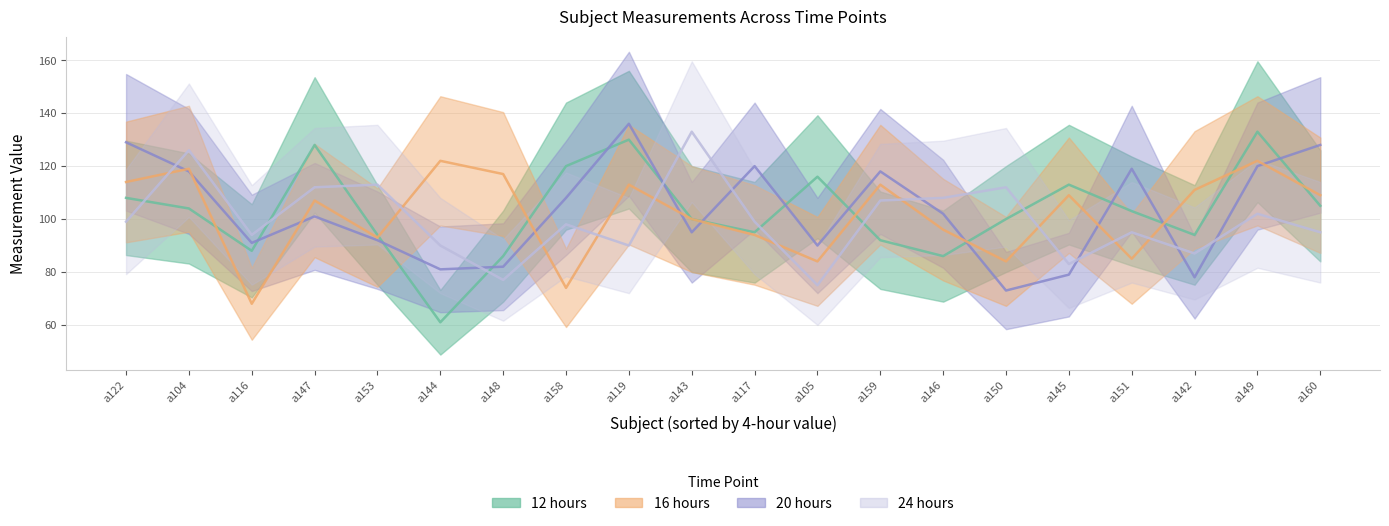

Between a149 and a122, which is larger?

a149